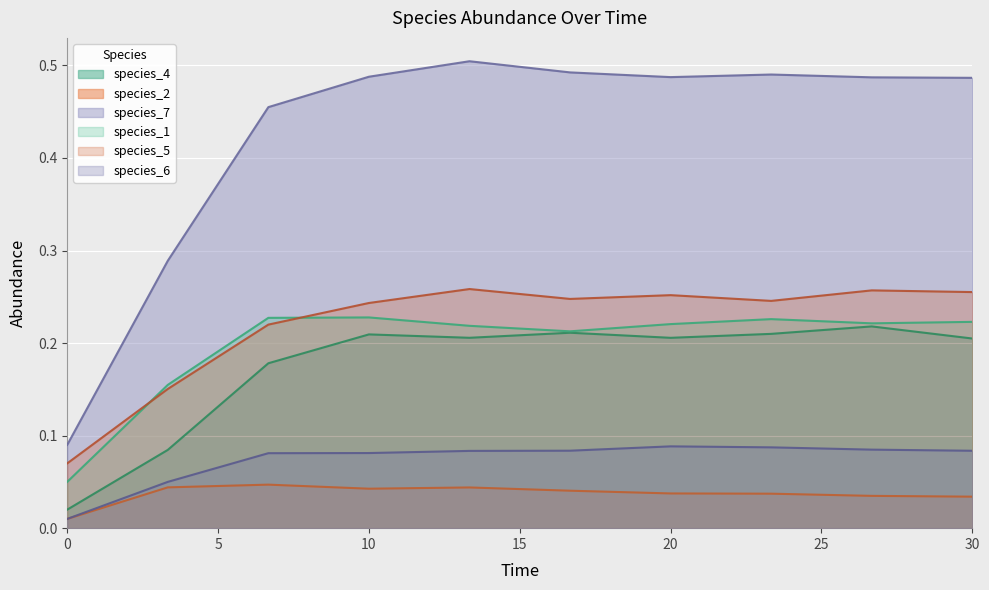

How many species_2 values are between 0 and 1?

10